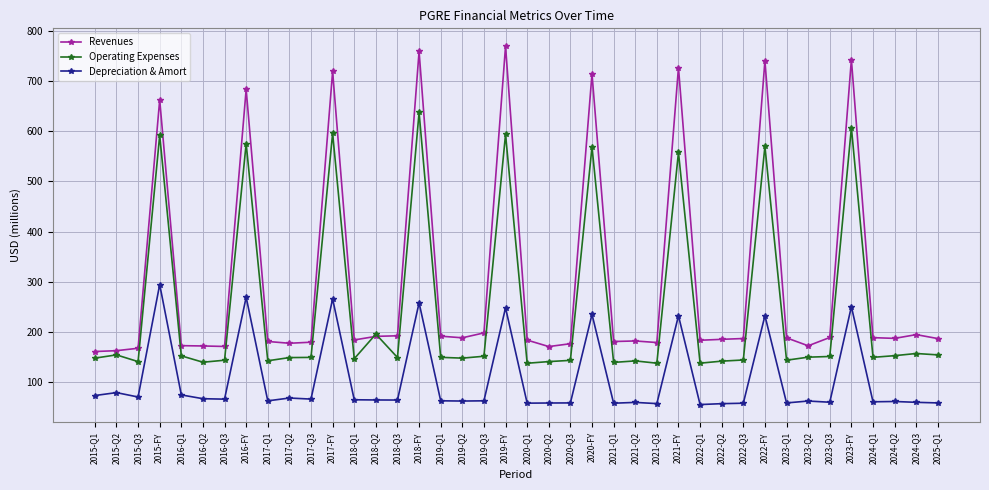

True or false: Depreciation & Amort and Operating Expenses cross at least once.

False